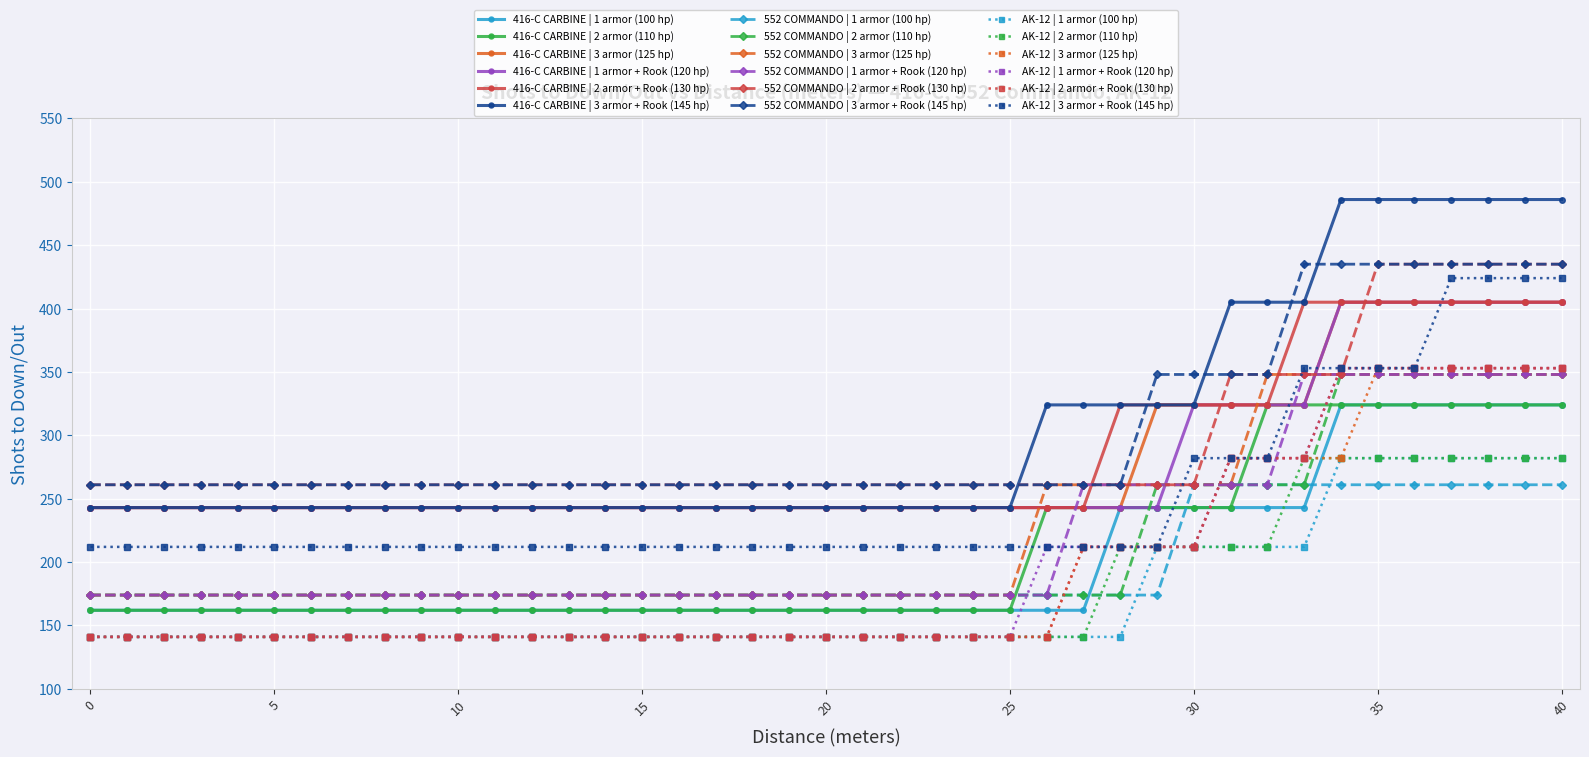

At how many categories does at least one series exceed 372?

10